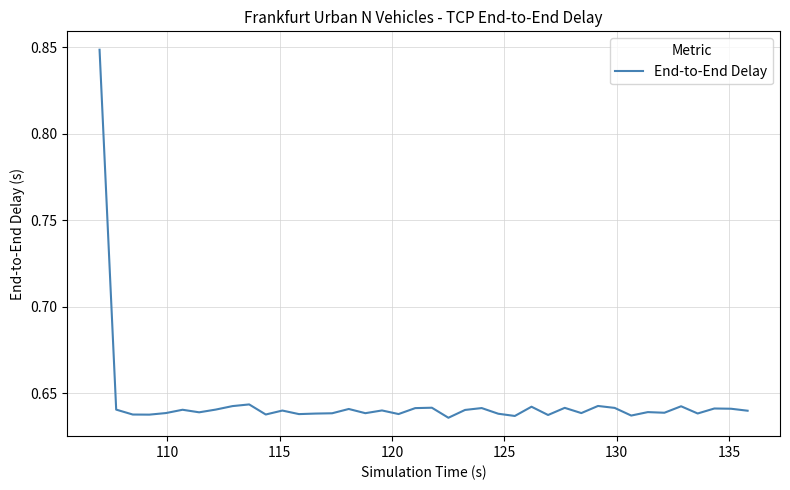

Is this an area chart (filled region under the line)?

No